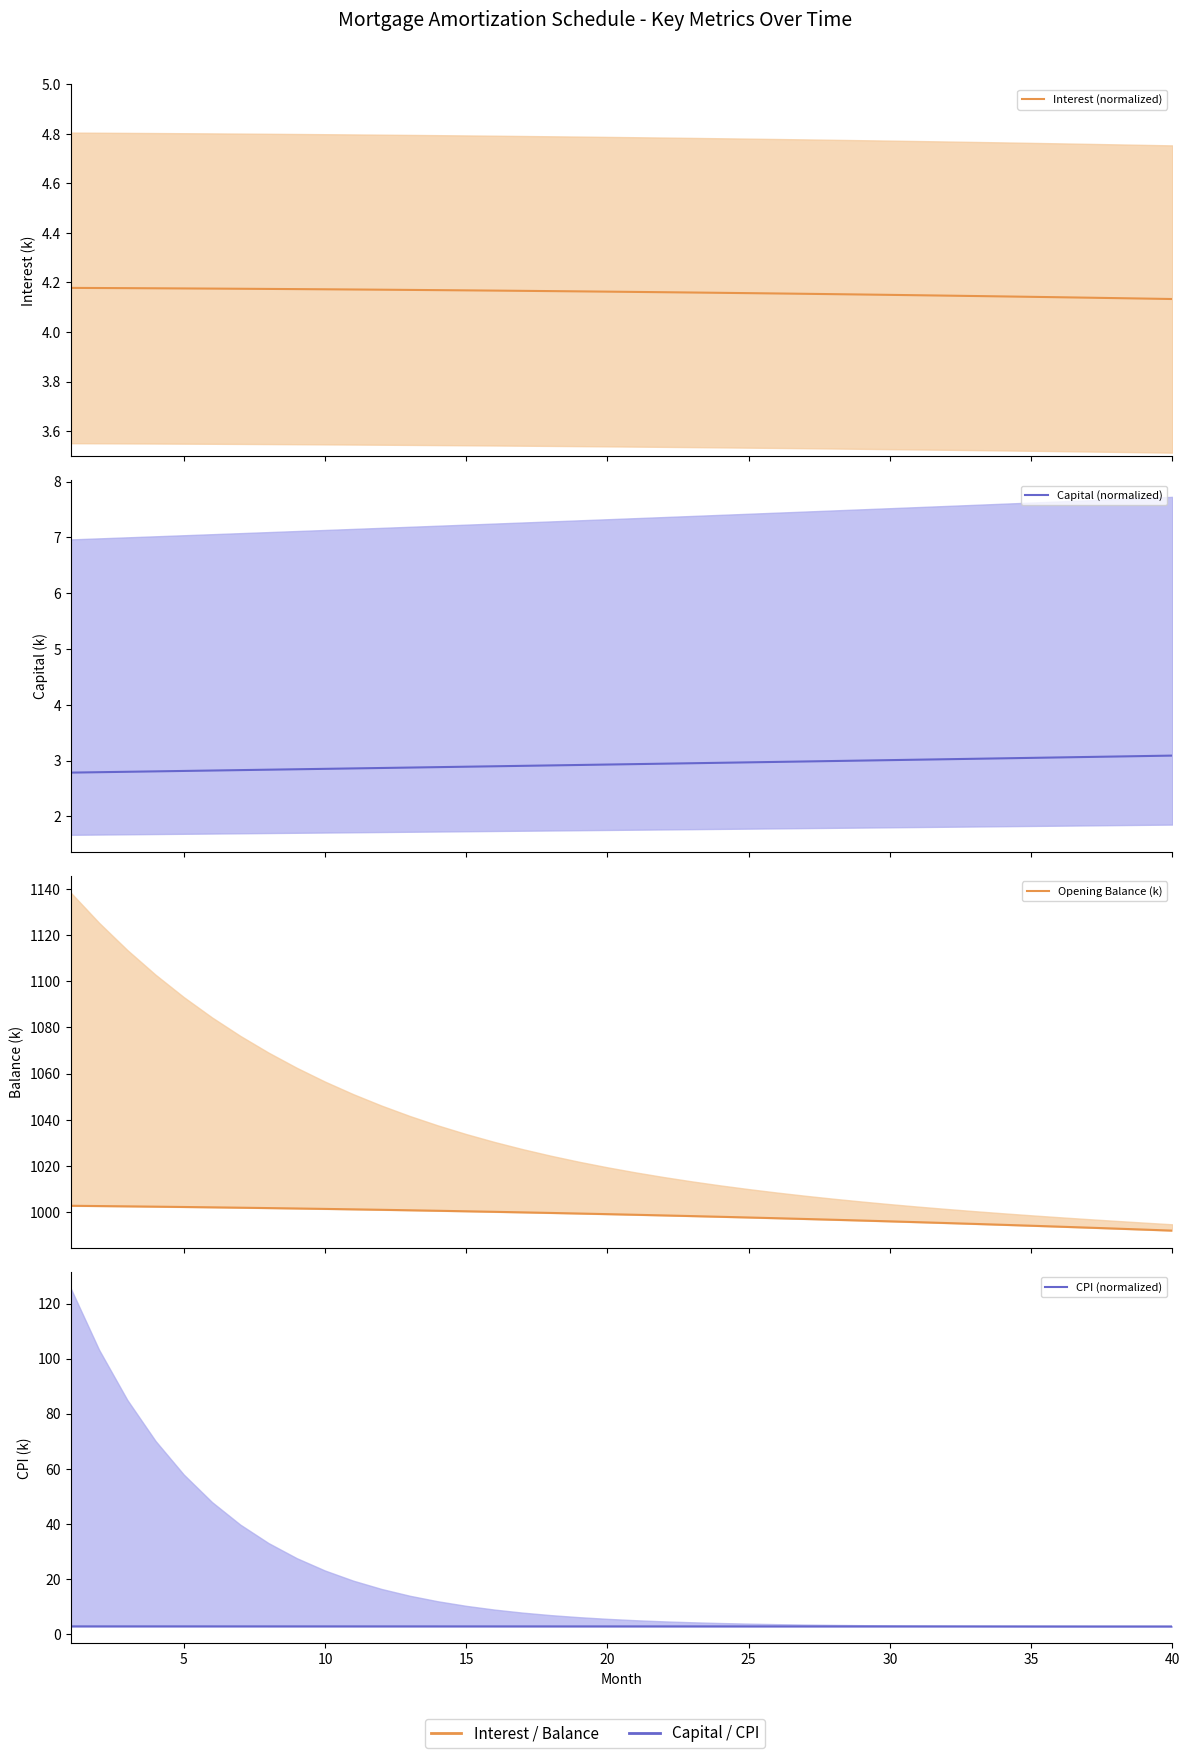

The value of CPI (normalized) at 25 is 0.7. True or false?

False